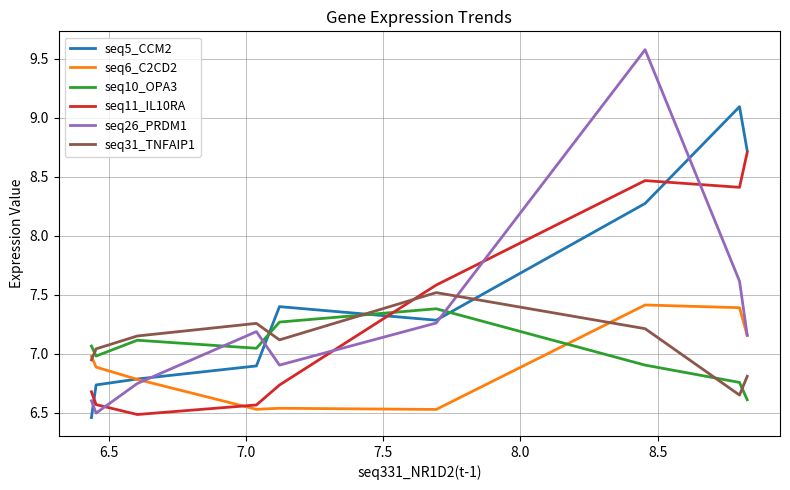

How many times do seq31_TNFAIP1 and seq26_PRDM1 cross each other?

1